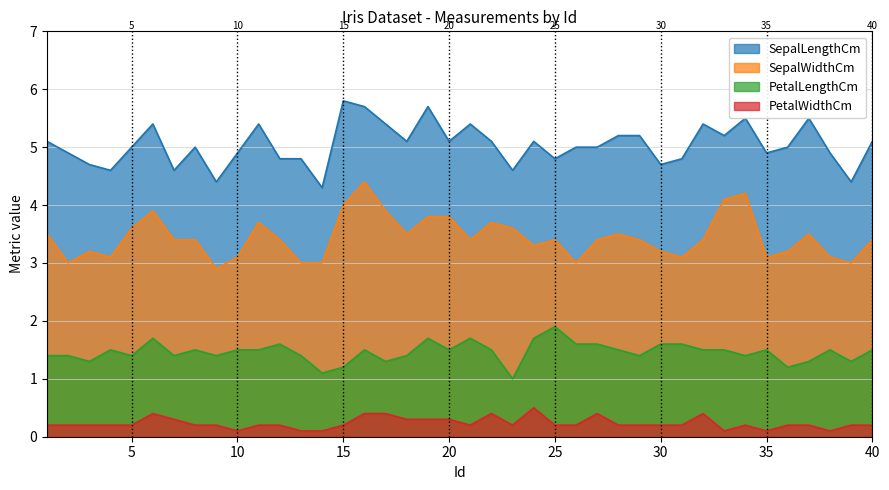

Where is the first local maximum for SepalWidthCm?

3